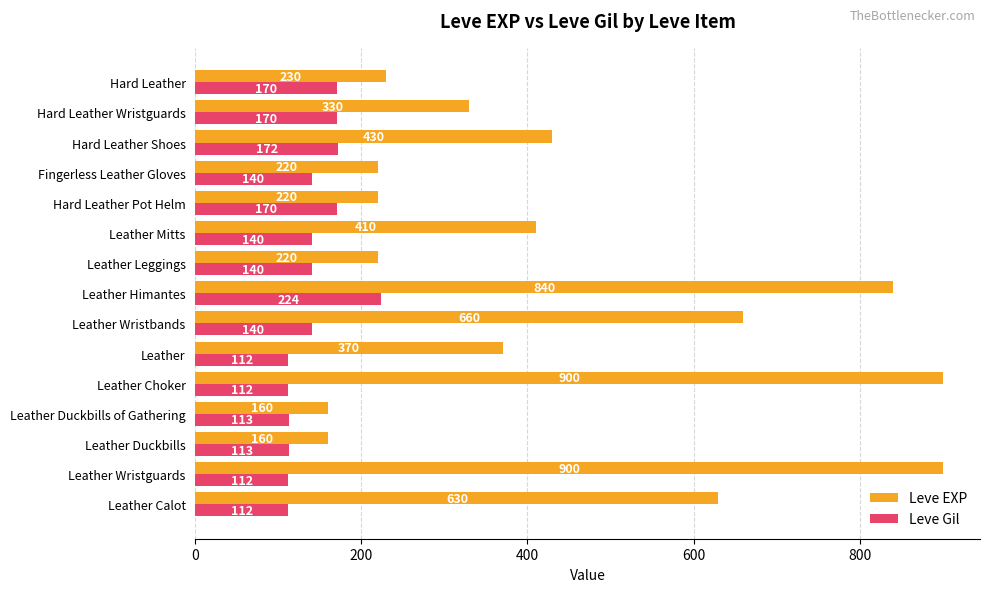

Between Leather Choker and Hard Leather Shoes, which series saw the biggest shift?

Leve EXP